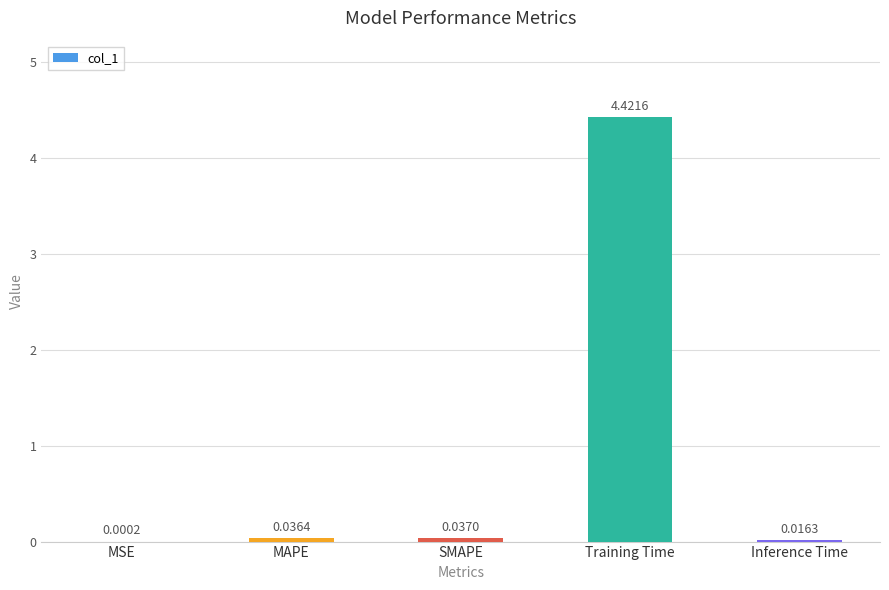

What is the difference between the values at Training Time and MSE?

4.4